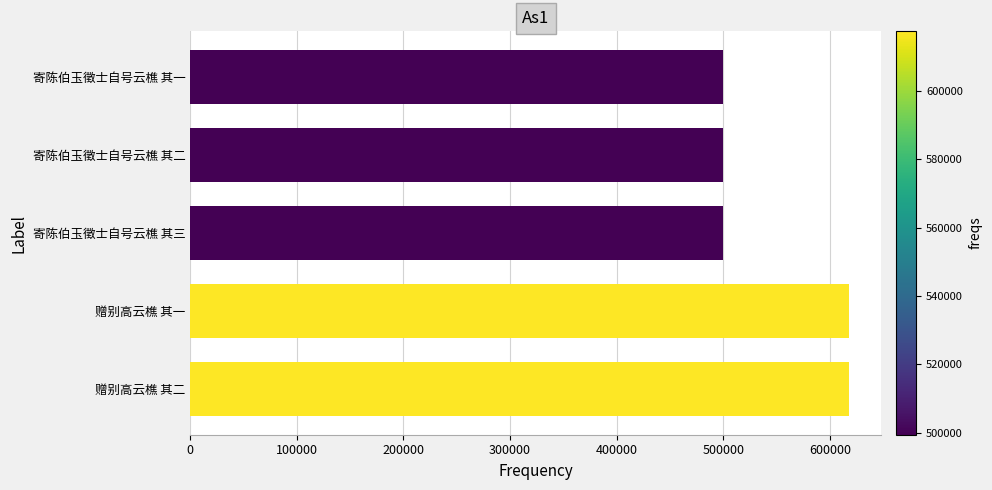

Which has a higher value, 赠别高云樵 其一 or 寄陈伯玉徵士自号云樵 其三?

赠别高云樵 其一